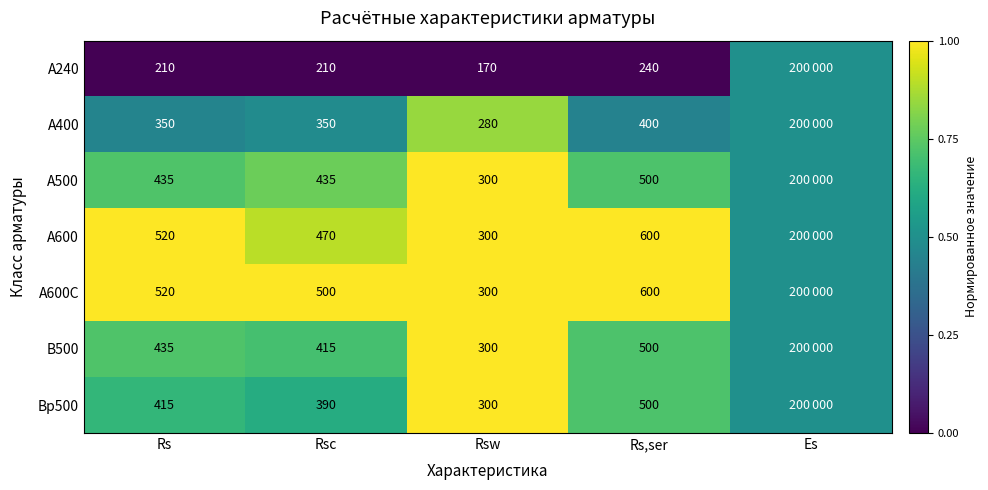

What is the difference between the А600 values at Rsw and Rs,ser?

300.0